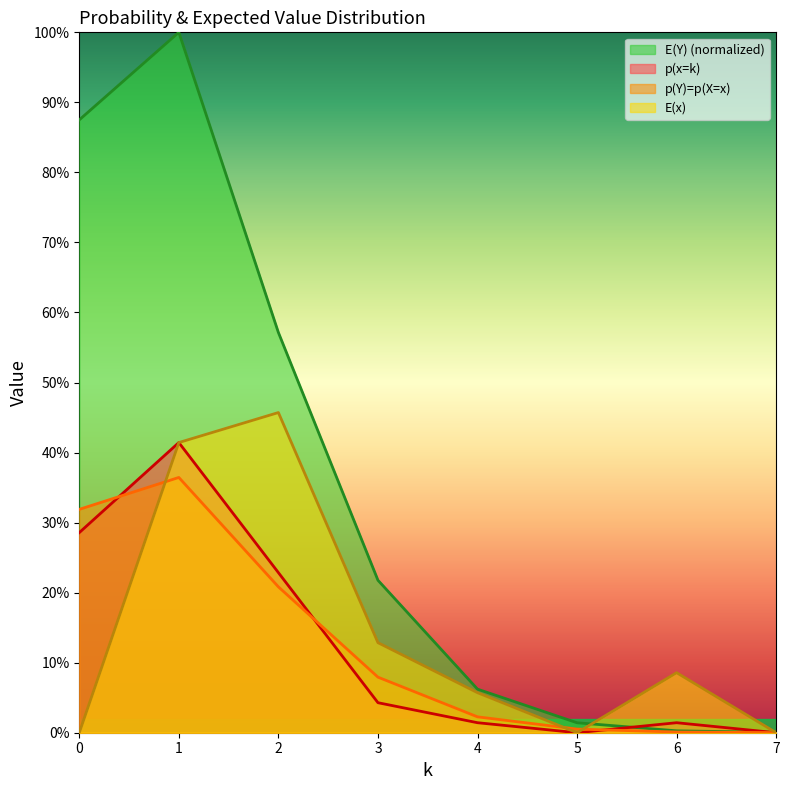

Which series has the largest total across all categories?

E(Y) (normalized)